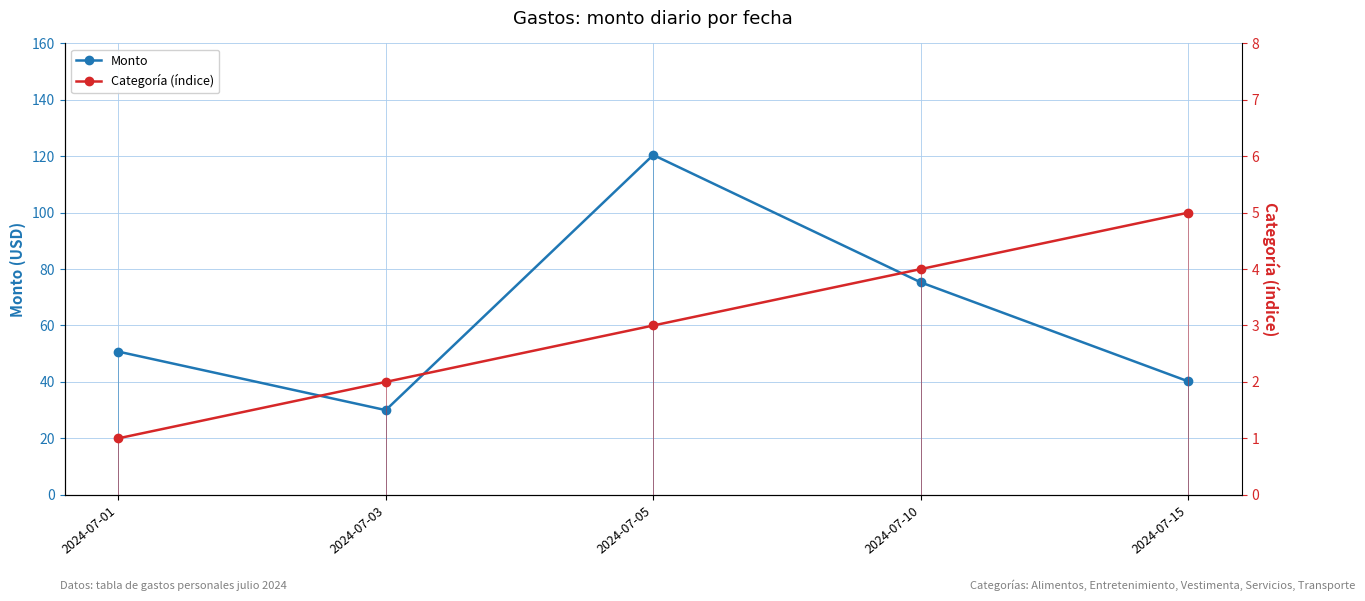

Reading right to left, transcribe all the data shown in this chart.

Monto: 40.2	75.3	120.5	30.0	50.8
Categoría (índice): 5.0	4.0	3.0	2.0	1.0